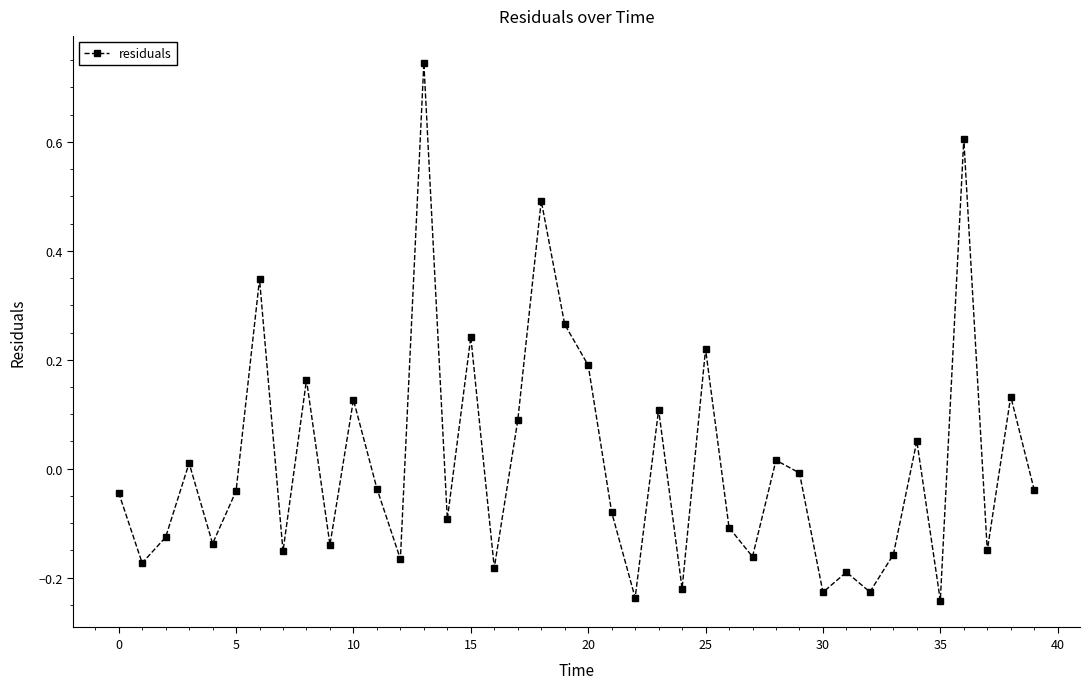

What is the difference between the second highest and minimum values?

0.8